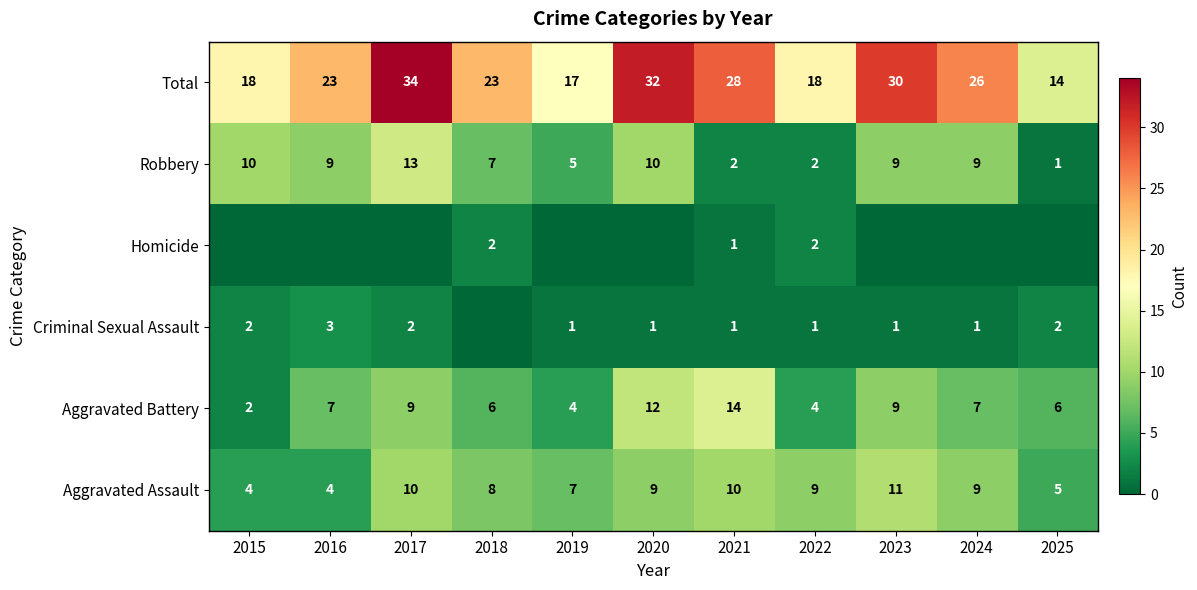

What is the average value of the Aggravated Battery series?

7